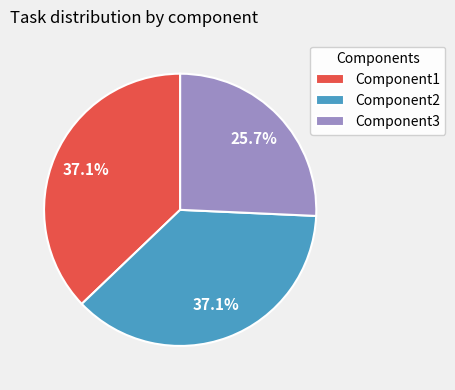

To the nearest percent, what is the average slice percentage?

33%